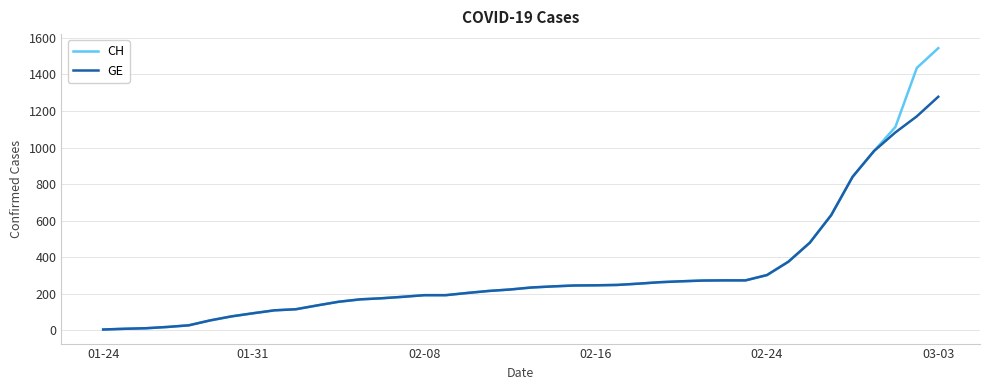

What is the maximum value shown in the chart?

1544